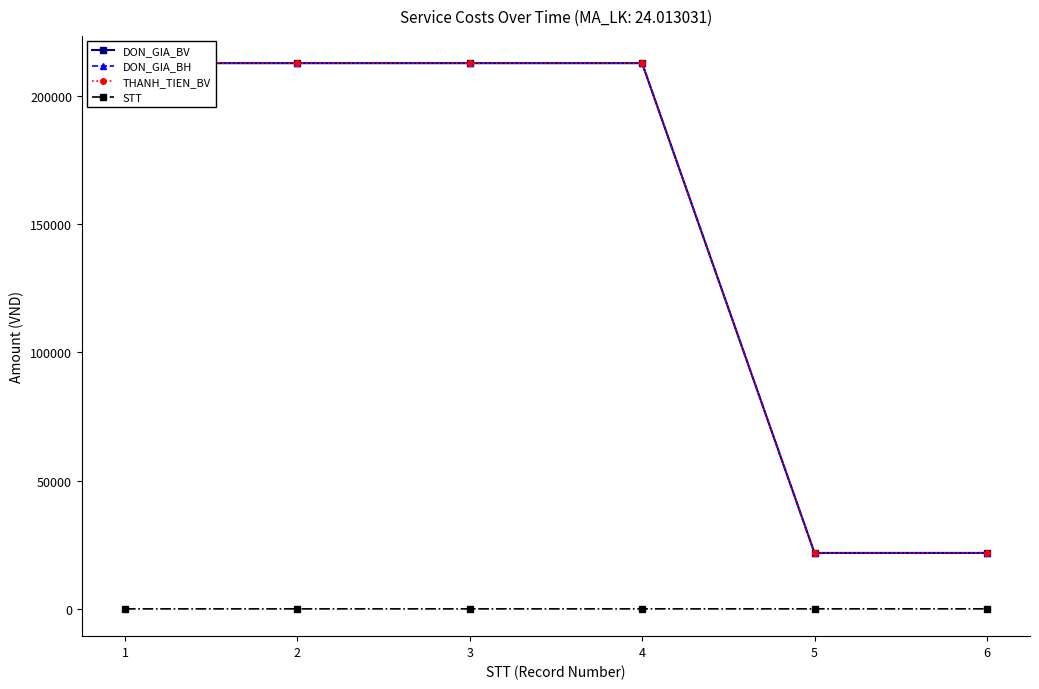

Which category has the highest value across all series?

1